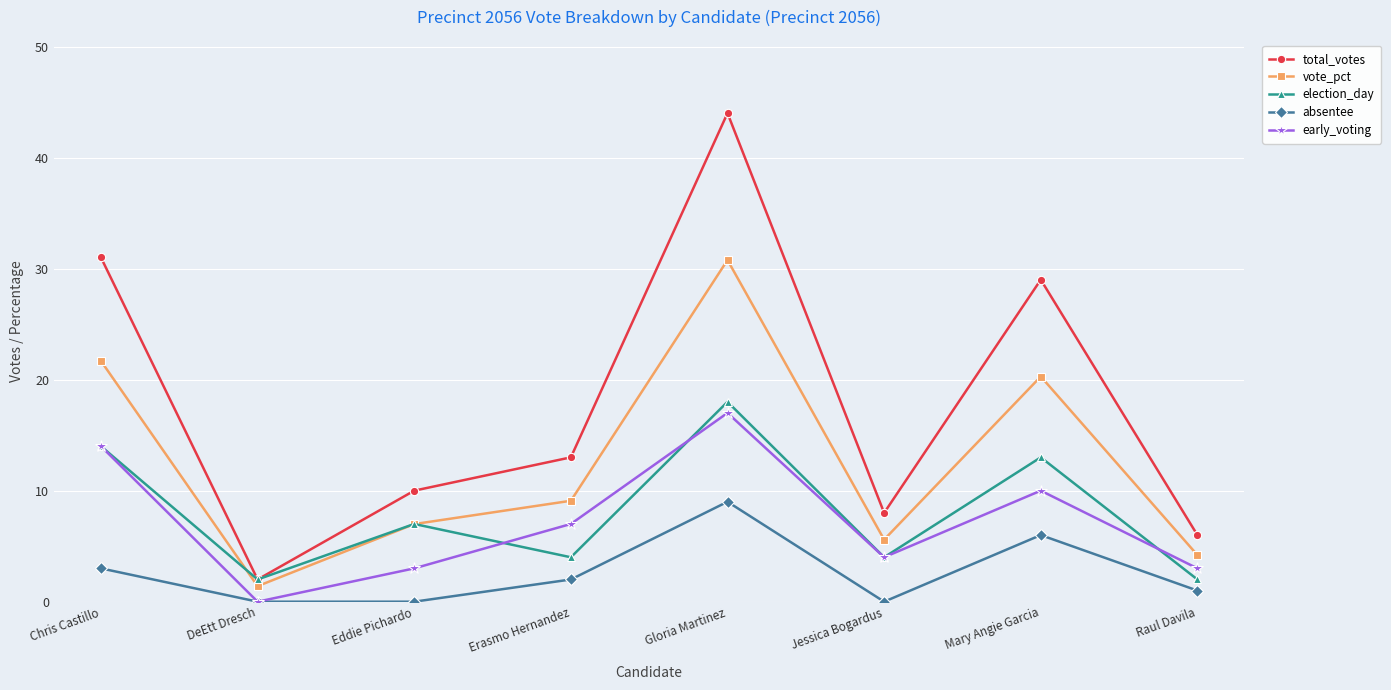

Is the value of absentee at Mary Angie Garcia greater than the value of total_votes at Eddie Pichardo?

No